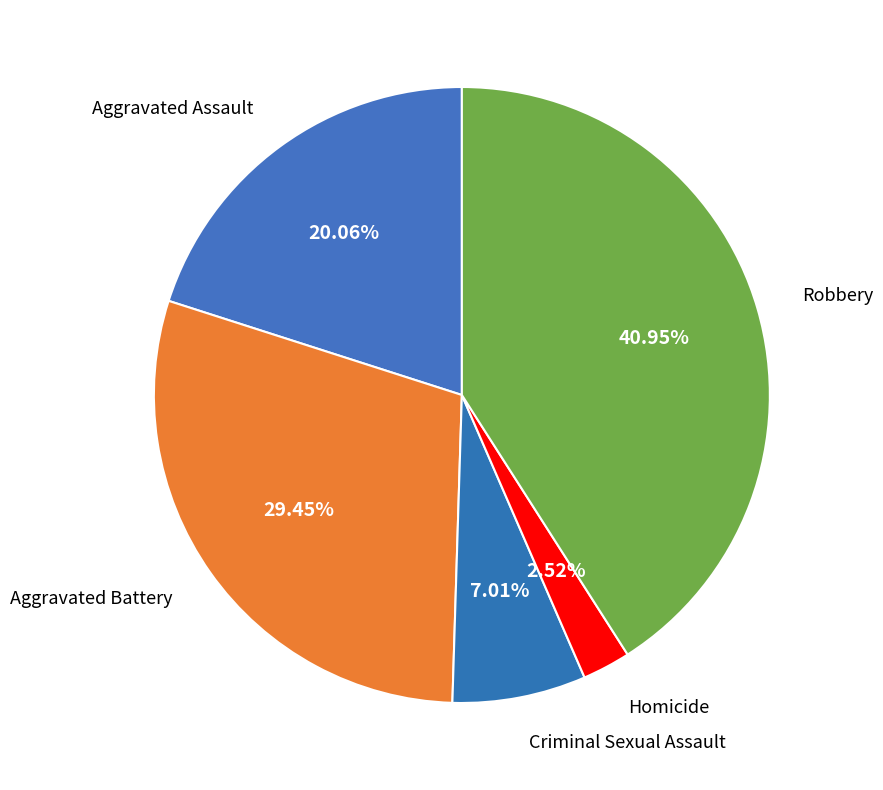

Rank the categories by value from highest to lowest.

Robbery, Aggravated Battery, Aggravated Assault, Criminal Sexual Assault, Homicide